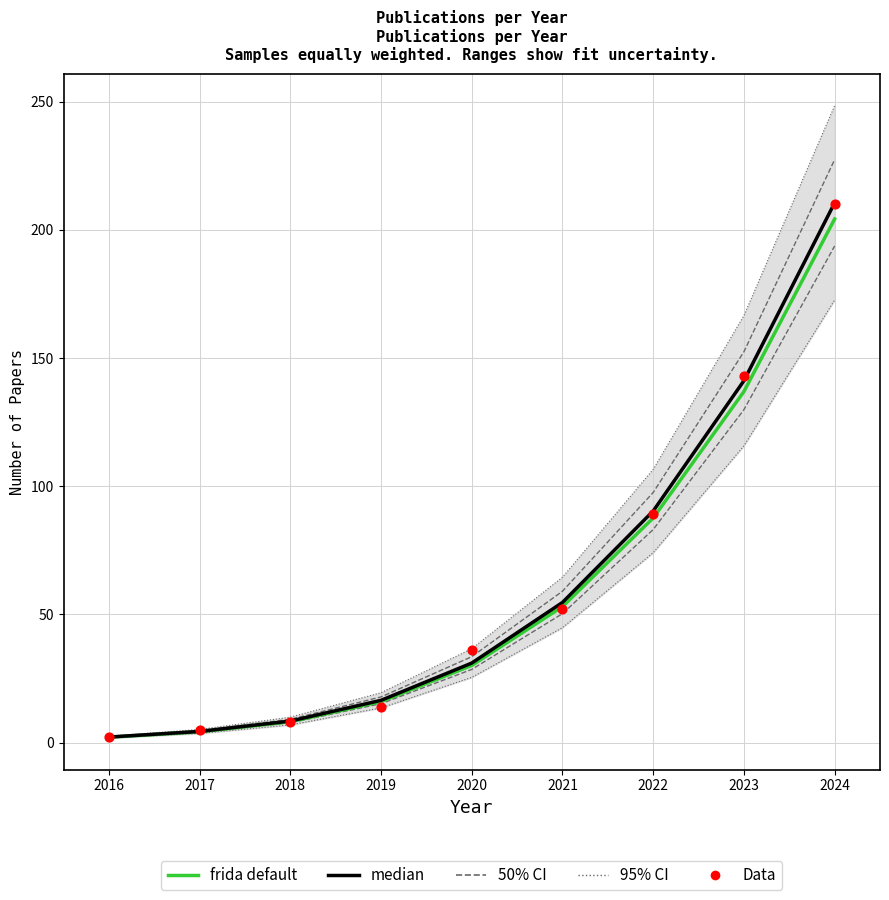

What is the total value across all series at 2019?

46.5